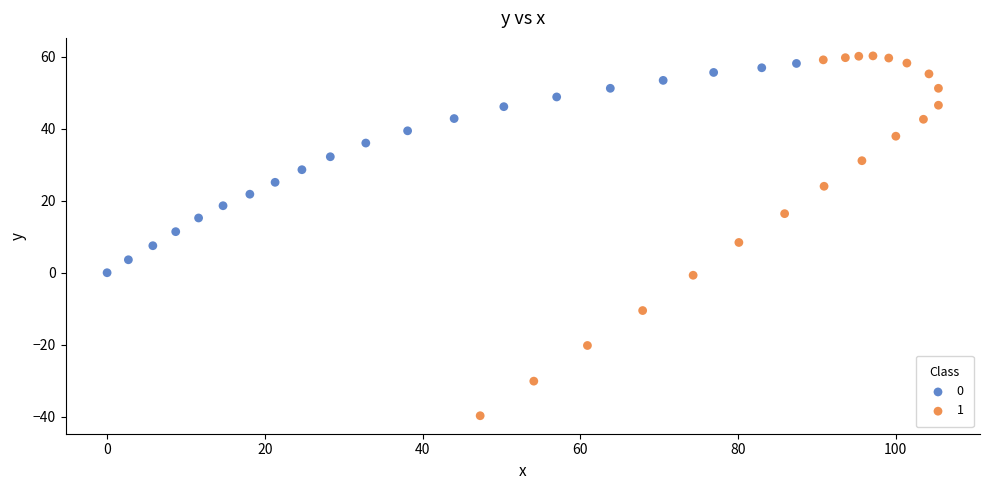

What are all the series names shown in the legend?

0, 1